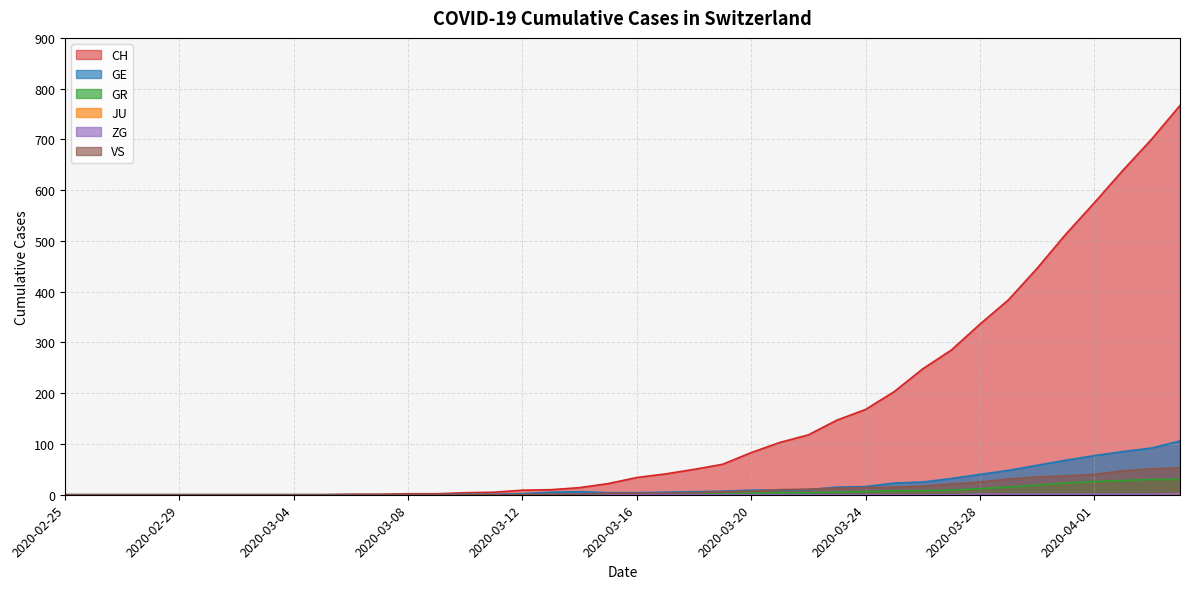

True or false: GE and CH cross at least once.

False